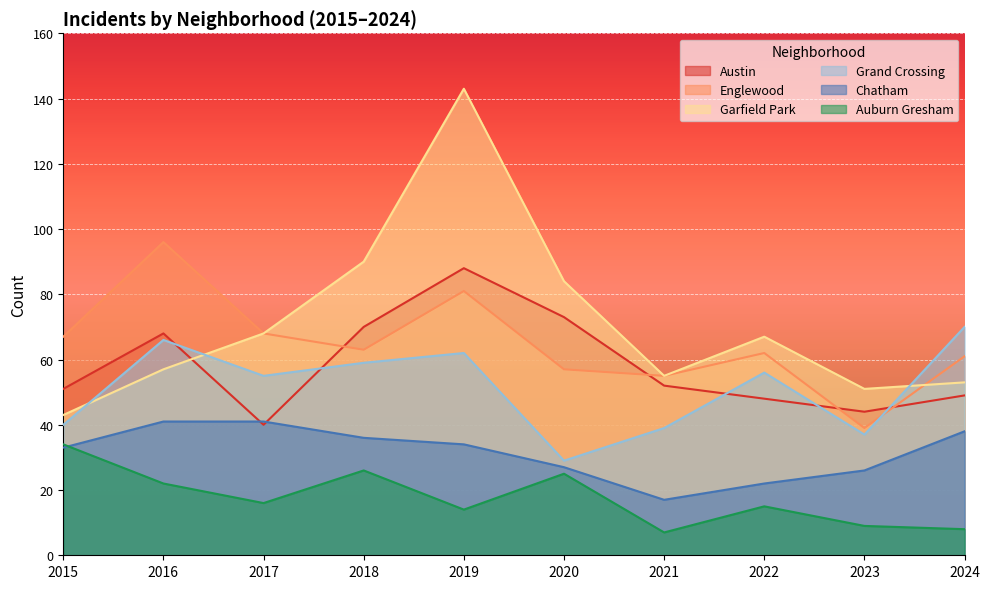

Which has a higher value, 2020 or 2017?

2020